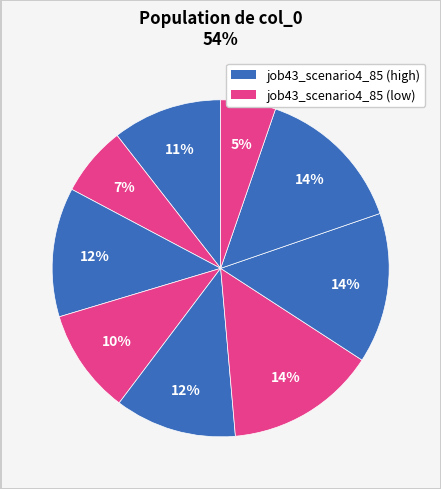

Count the number of slices in the pie.

9